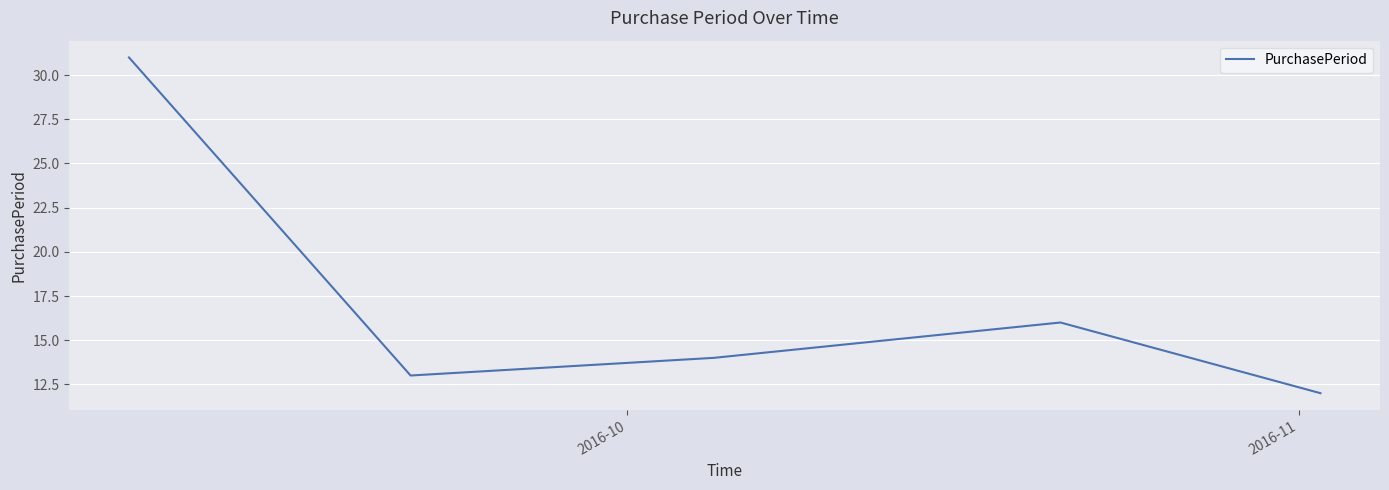

True or false: there are more than 1 points higher than both neighbors.

False